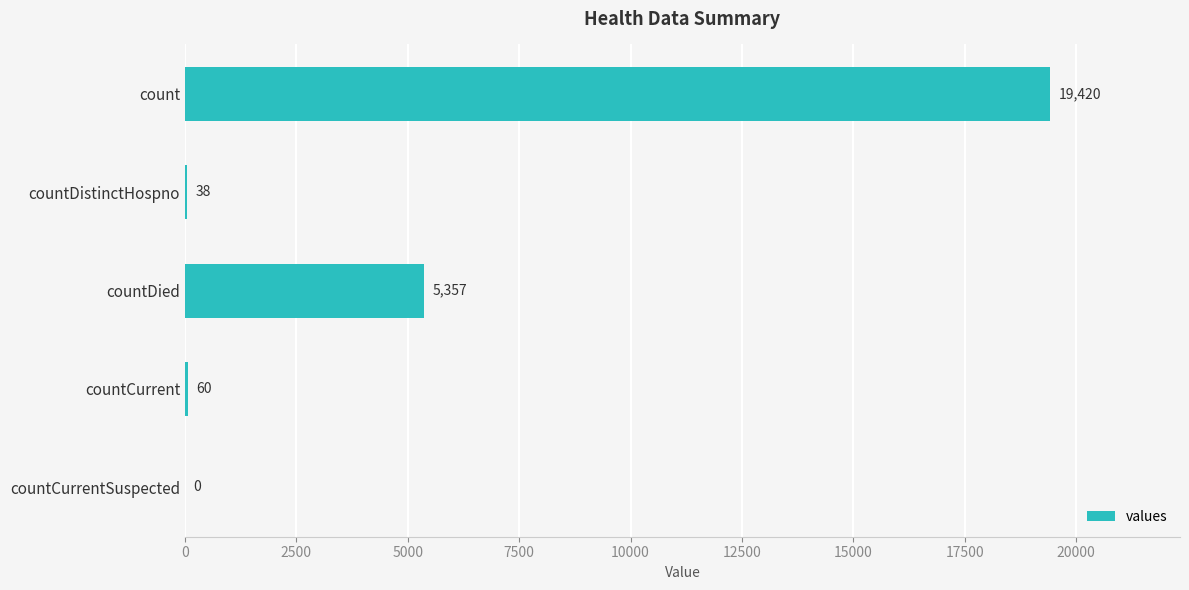

Count the number of categories in the chart.

5